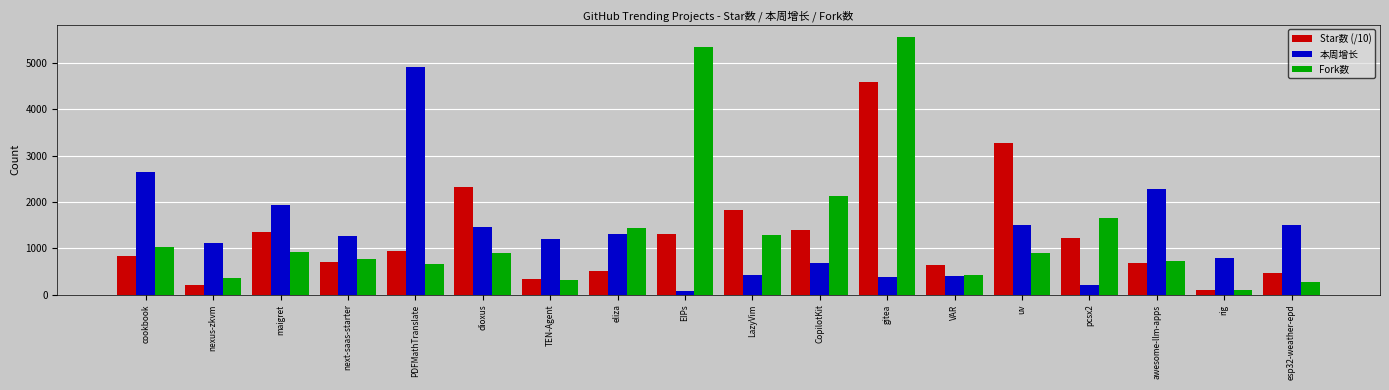

What position from the left is uv?

14